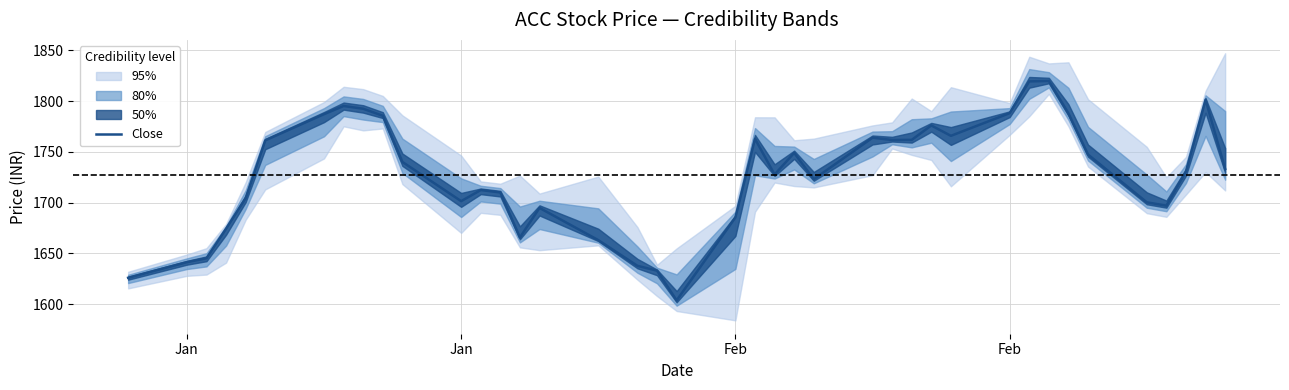

Is it true that the value at Jan is 394.2?

False